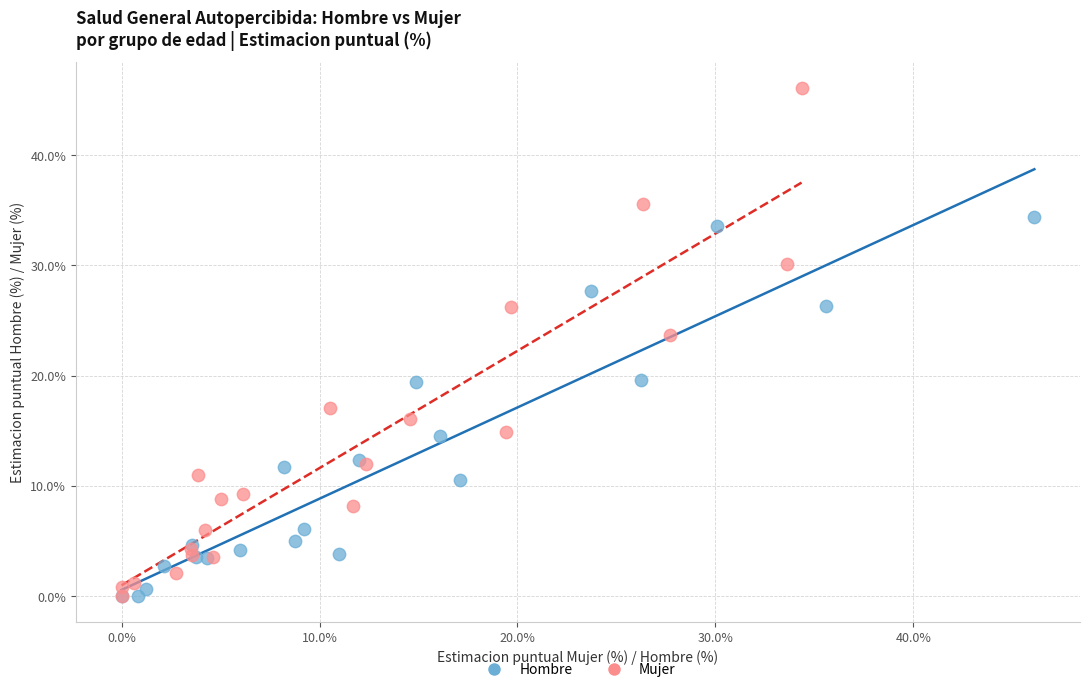

What are all the series names shown in the legend?

Hombre, Mujer